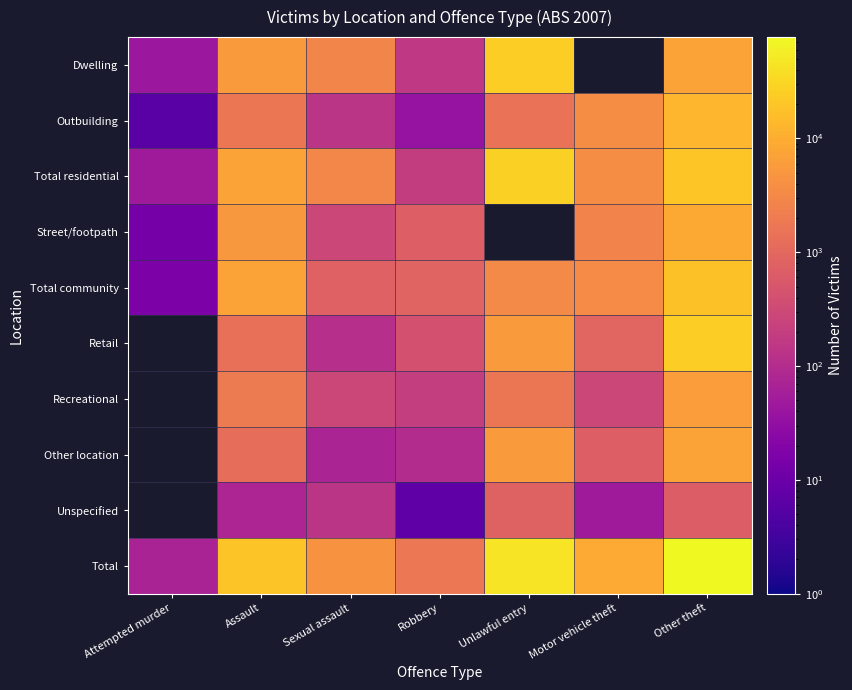

Which series has the largest range (max minus min)?

Total